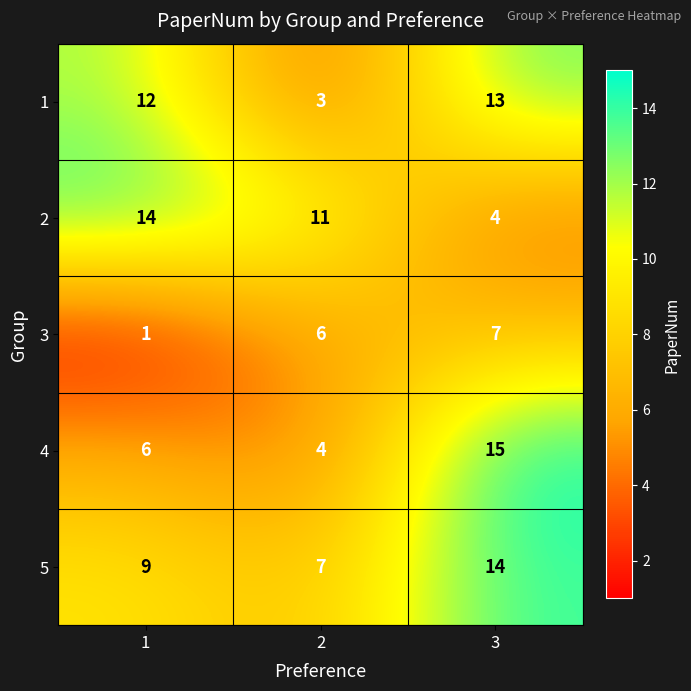

What is the total value across all series at 3?

53